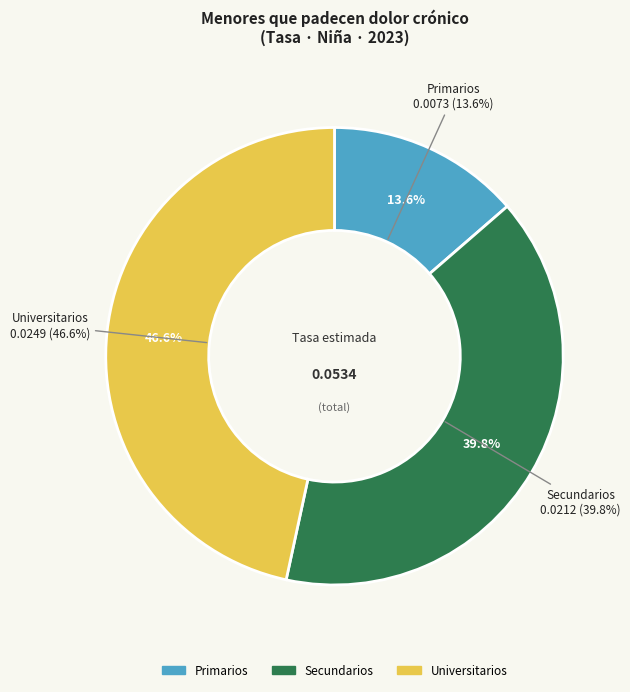

Count the number of slices in the pie.

3